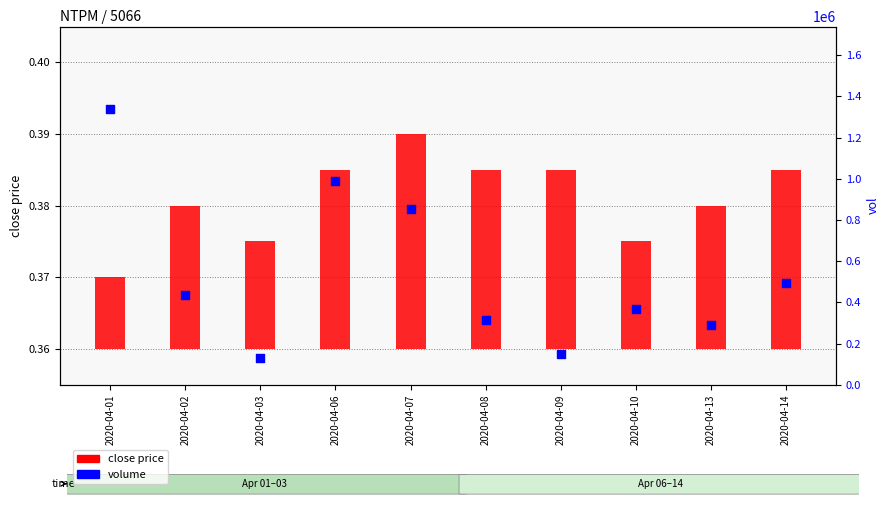

What are all the series names shown in the legend?

close price, volume